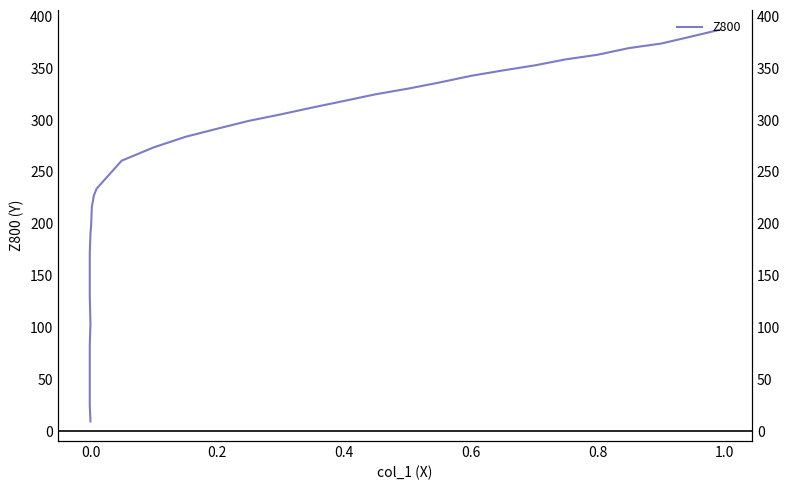

What is the average value?

246.0